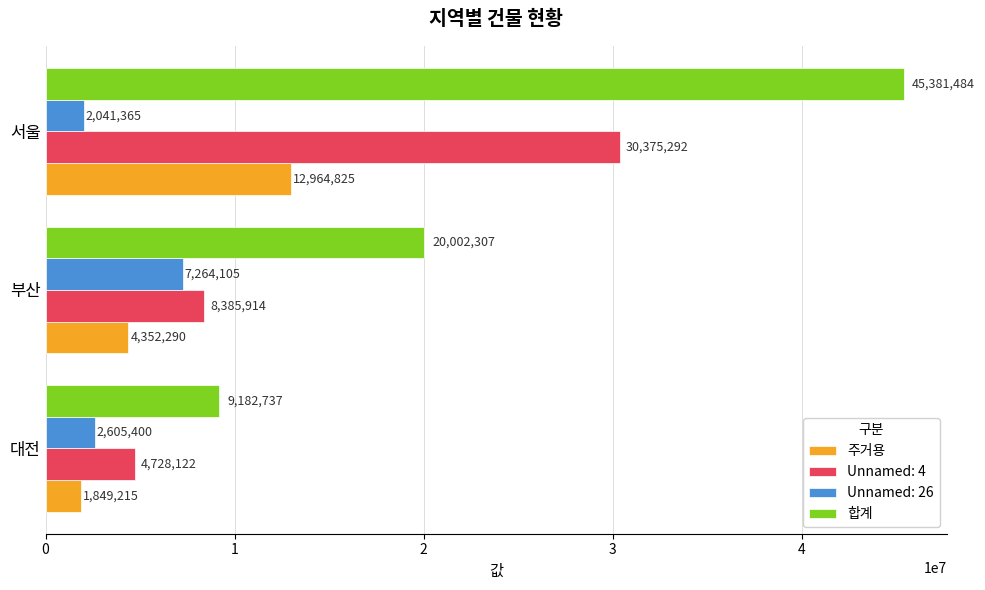

Which label corresponds to the largest value in the chart?

서울